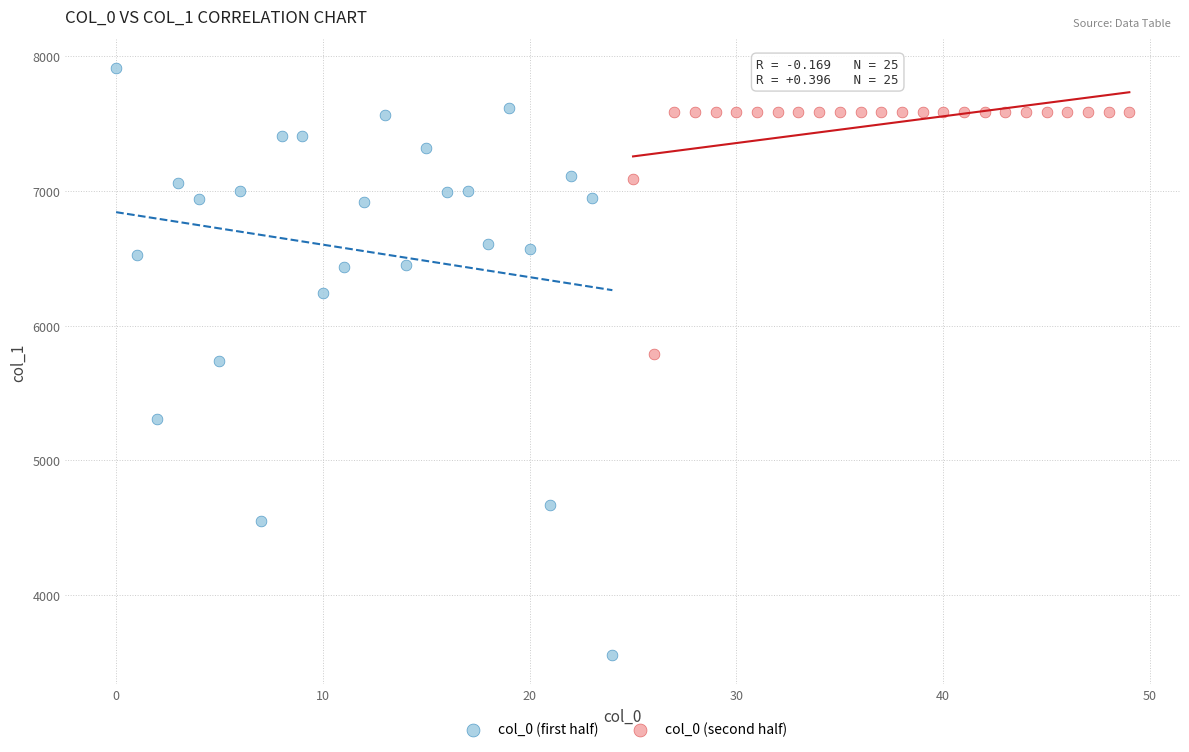

Which series contains the highest Y value?

col_0 (first half)